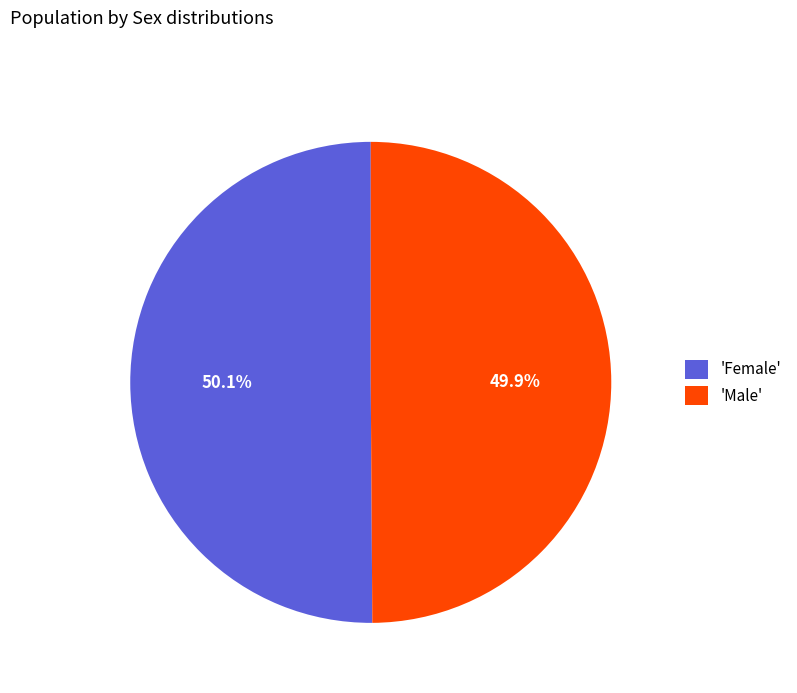

What is the ratio of the value at 'Male' to the value at 'Female'?

1.0